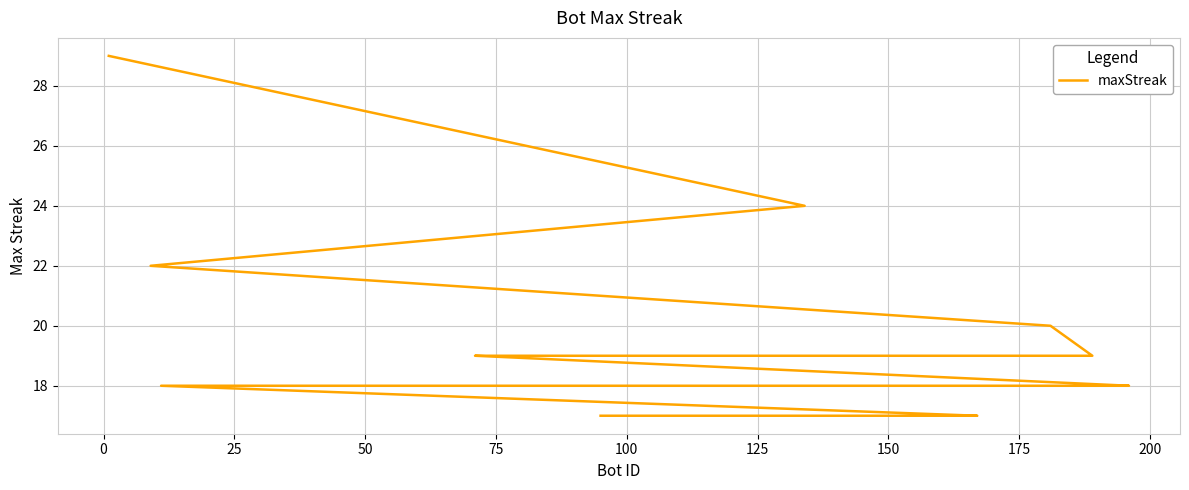

Does the chart have visible grid lines?

Yes